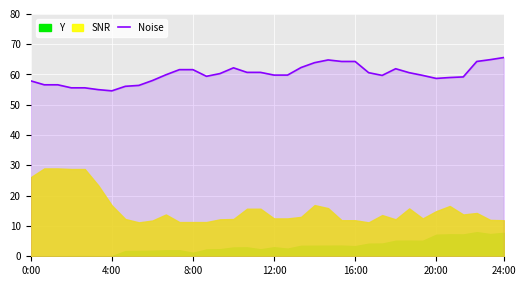

Where is the data nearest to the value 60?

10